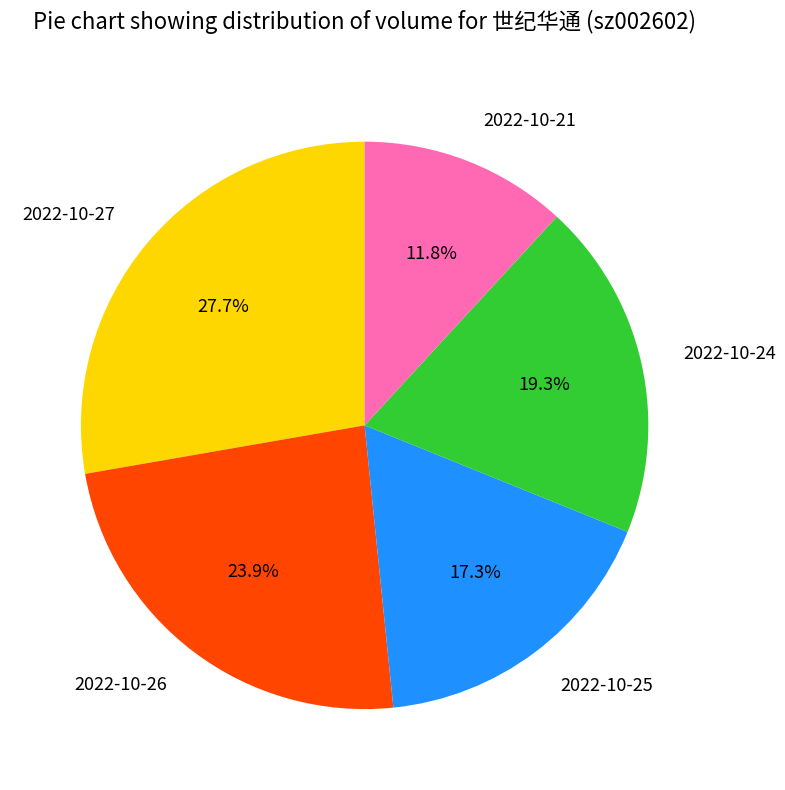

Does 2022-10-26 account for over 50% of the chart?

No